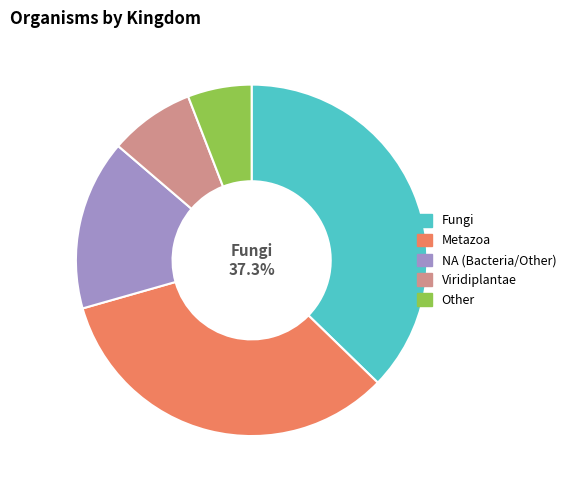

Between Other and Fungi, which is larger?

Fungi